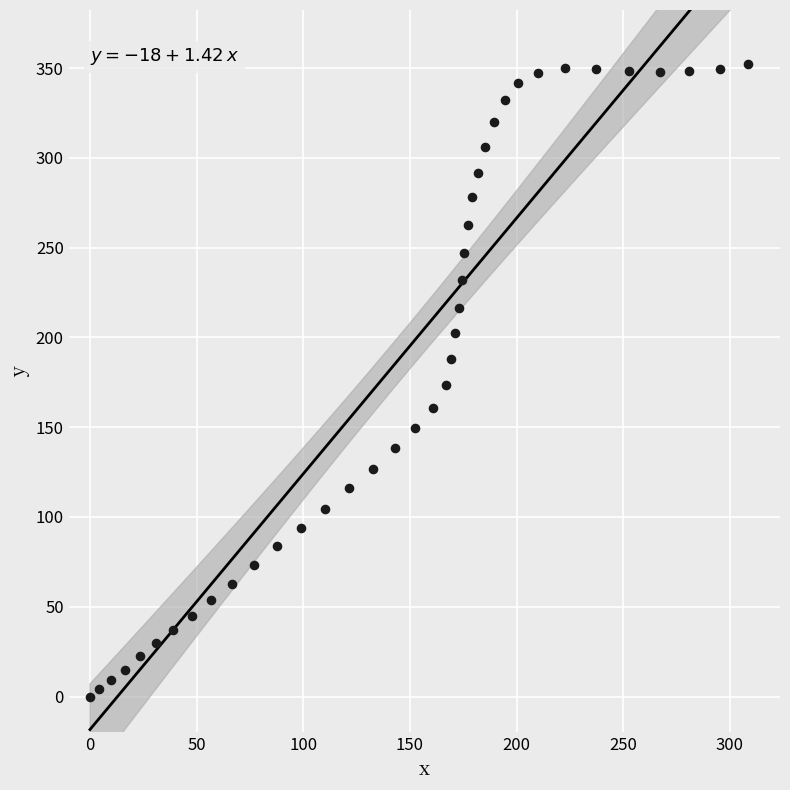

What is the range of Y values (max minus min)?

352.3